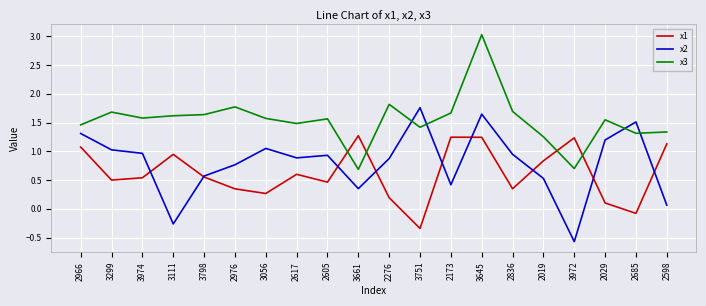

How many series are shown in this chart?

3